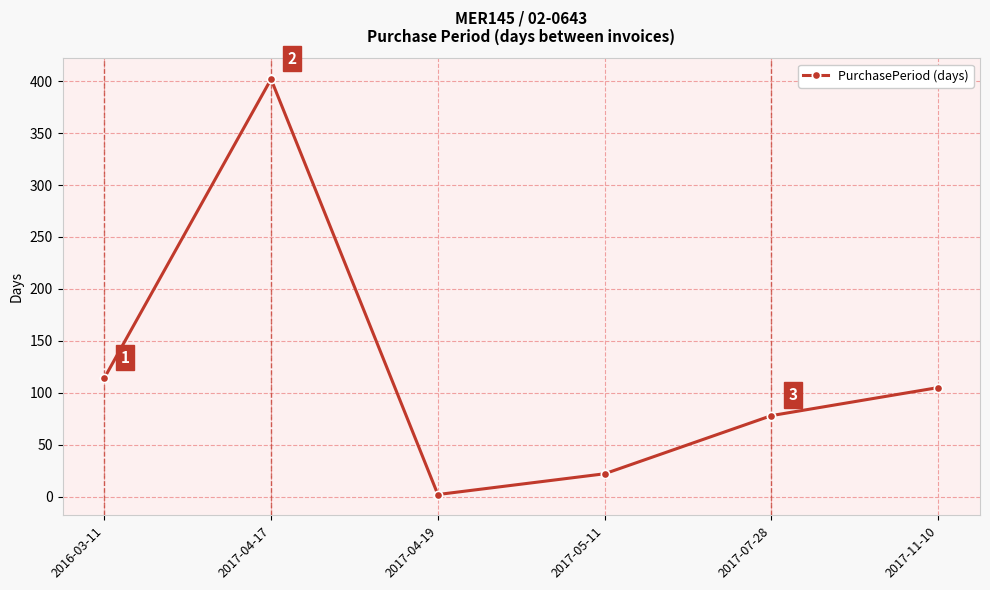

Approximately how many times larger is the value at 2017-05-11 compared to 2017-07-28?

0.3